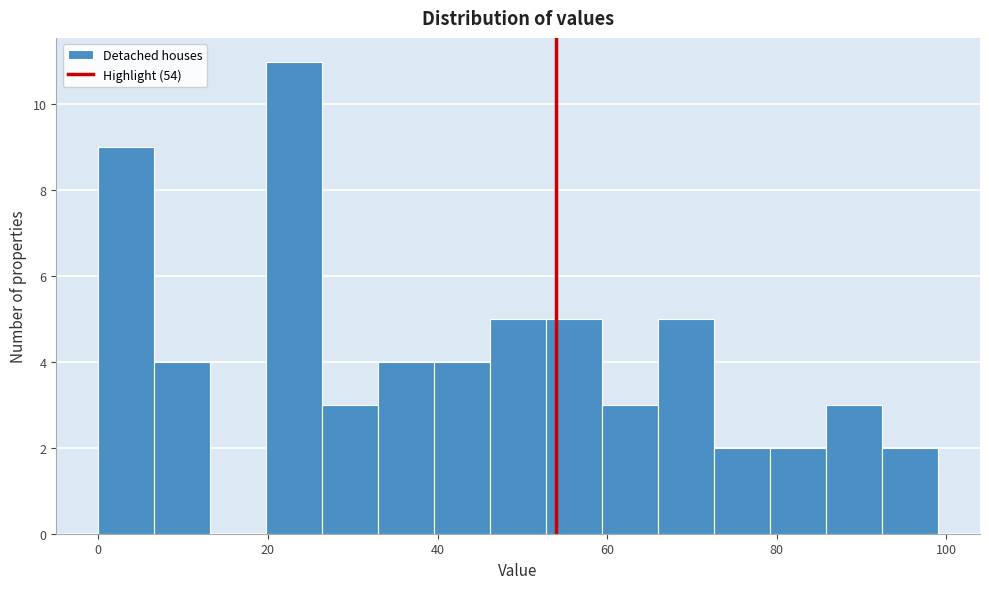

Around what value on the x-axis is the tallest bar? Give the approximate position of its centre, as read against the axis.

24